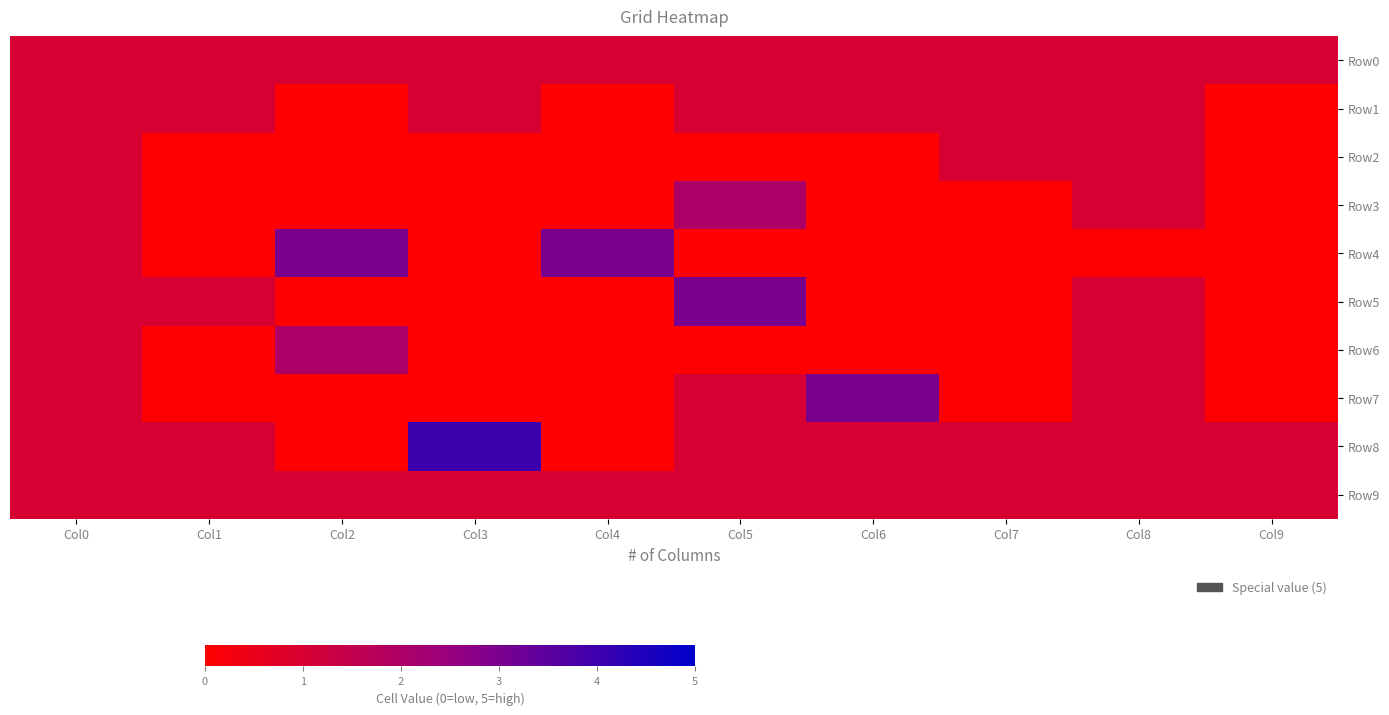

What is the total value across all series at Col6?

7